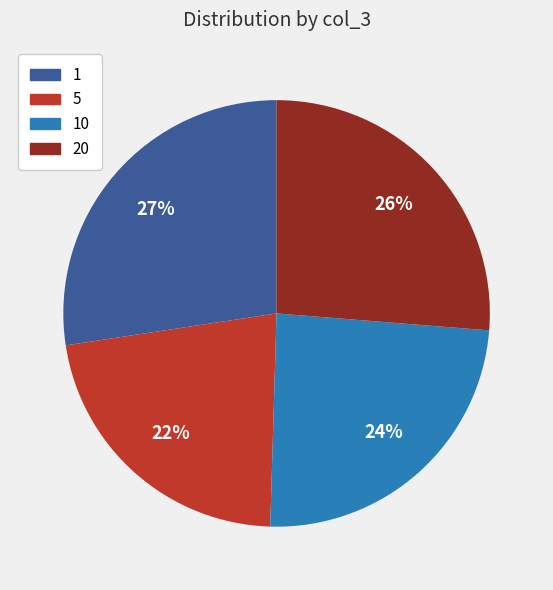

Rank the categories by value from highest to lowest.

1, 20, 10, 5